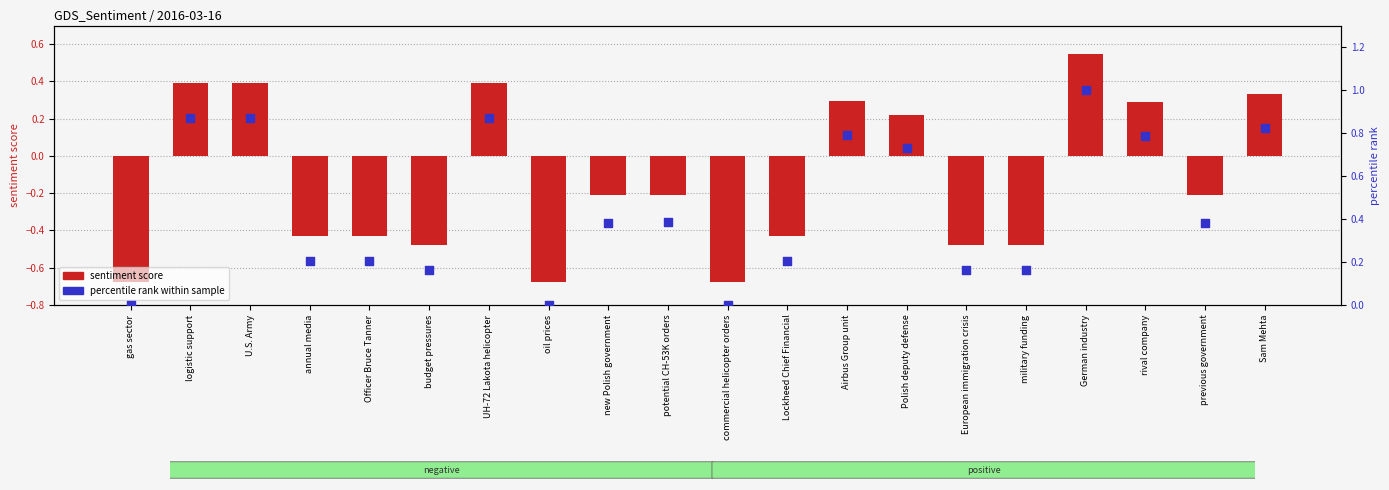

Which series reaches the minimum Y coordinate?

sentiment score